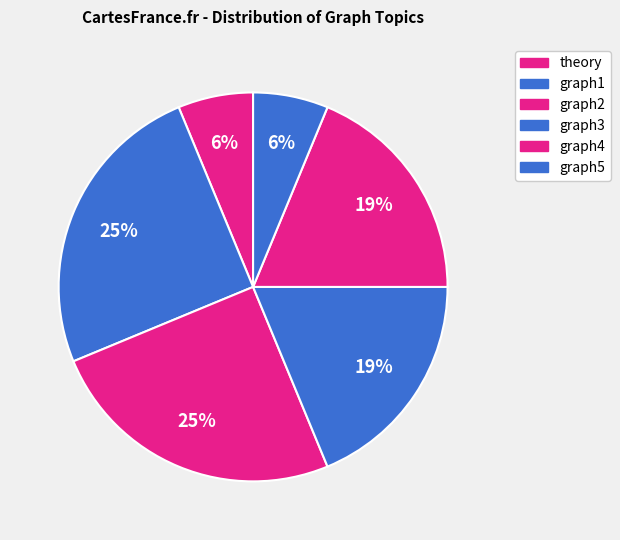

To the nearest percent, what is the average slice percentage?

17%